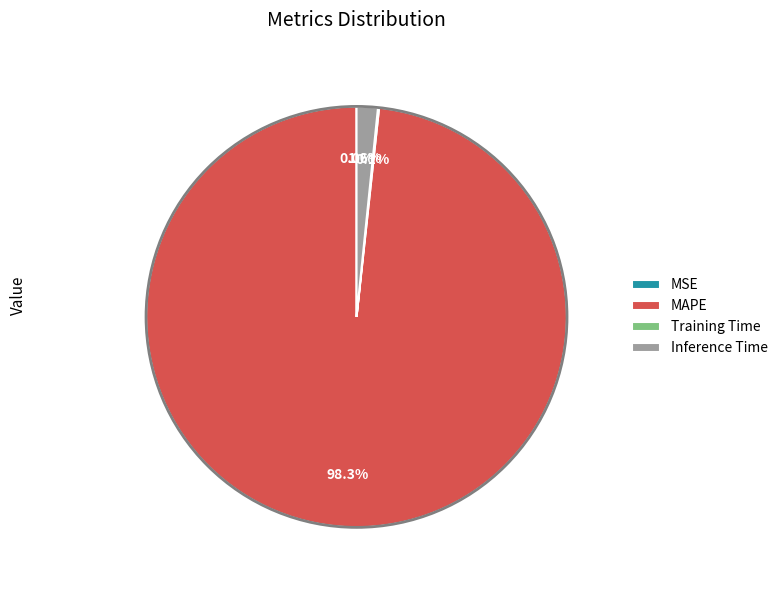

Combined, what portion of the pie is Inference Time and MAPE?

99.9%